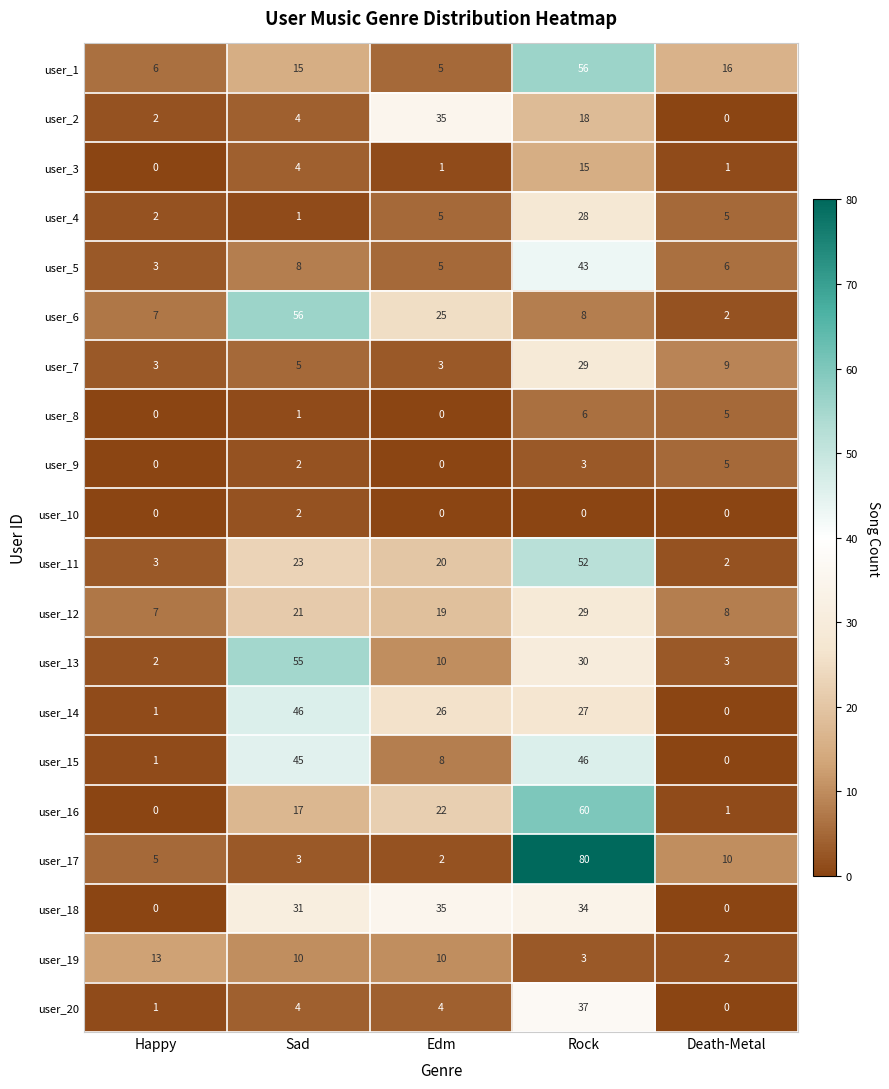

What is the difference between the highest and lowest values at Happy?

13